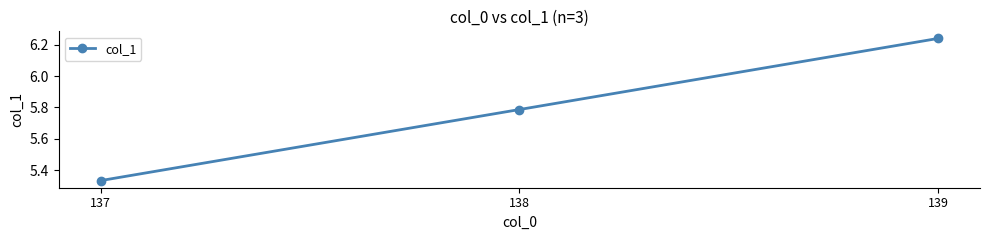

Rank the categories by value from highest to lowest.

139, 138, 137